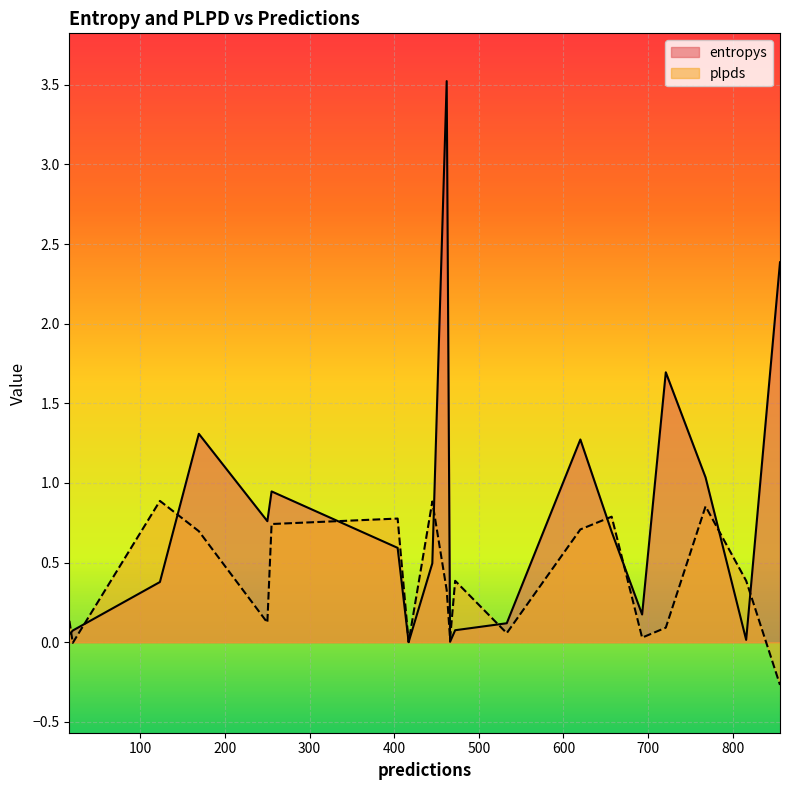

What position from the right is 445?

6